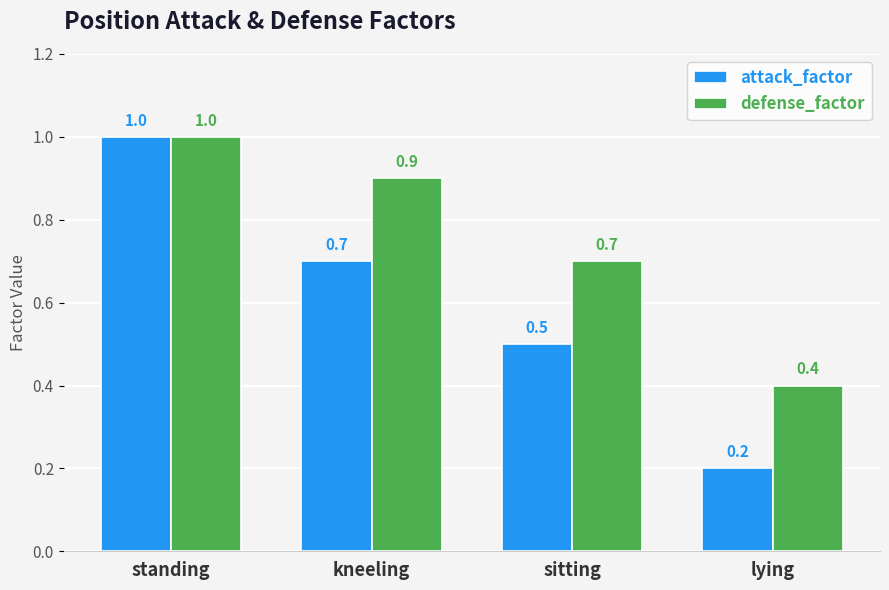

What position from the left is sitting?

3